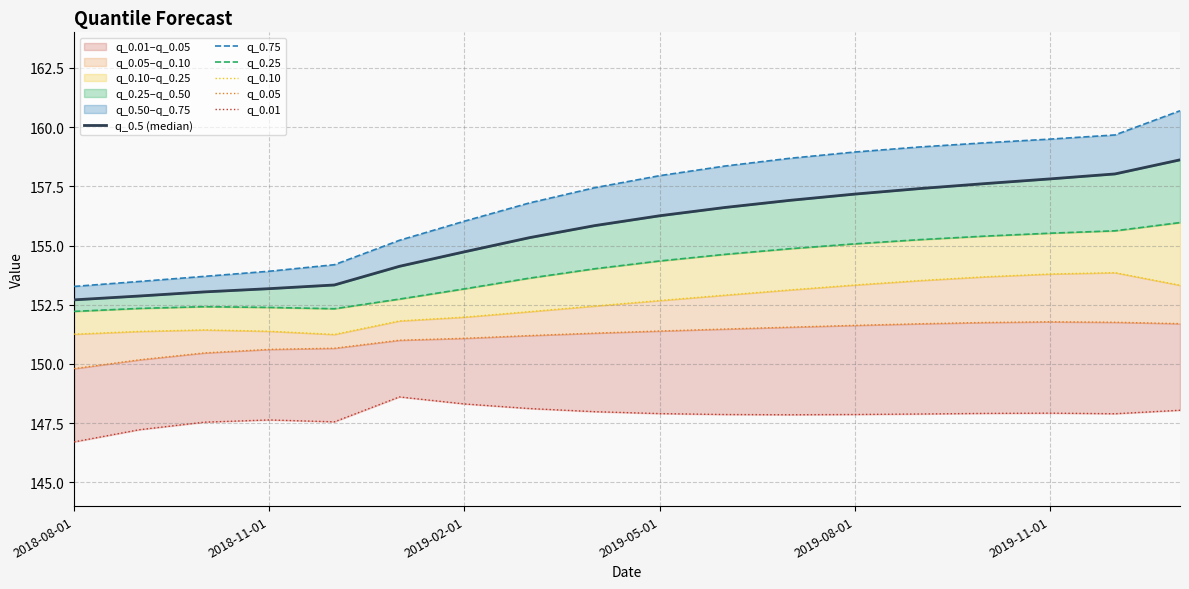

What is the difference between the maximum and minimum values in the q_0.10 series?

2.6